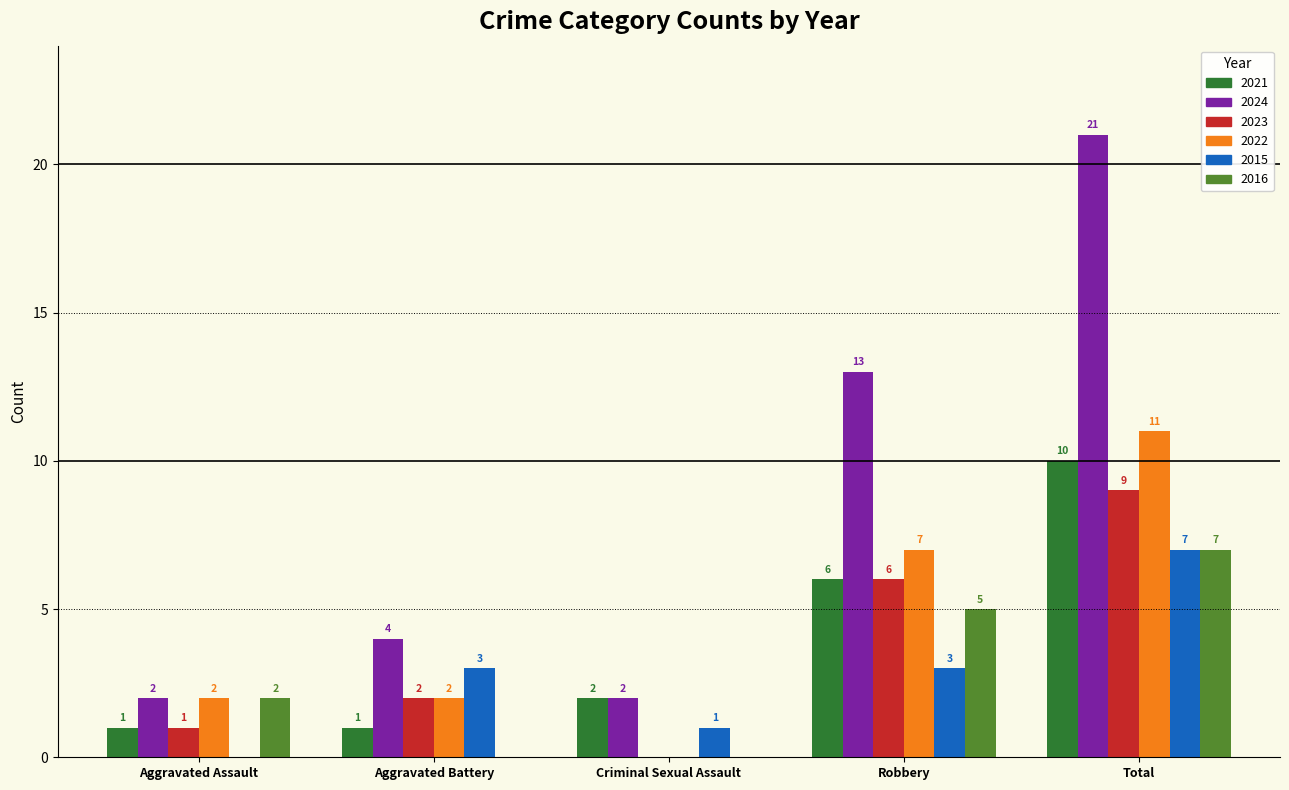

Are the bars horizontal?

No